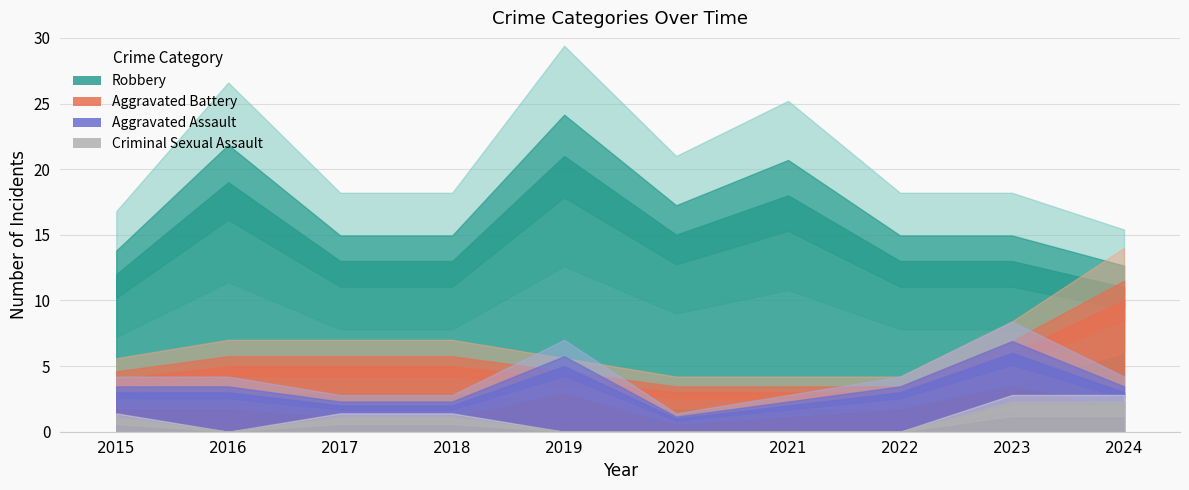

True or false: Aggravated Battery and Robbery cross at least once.

False